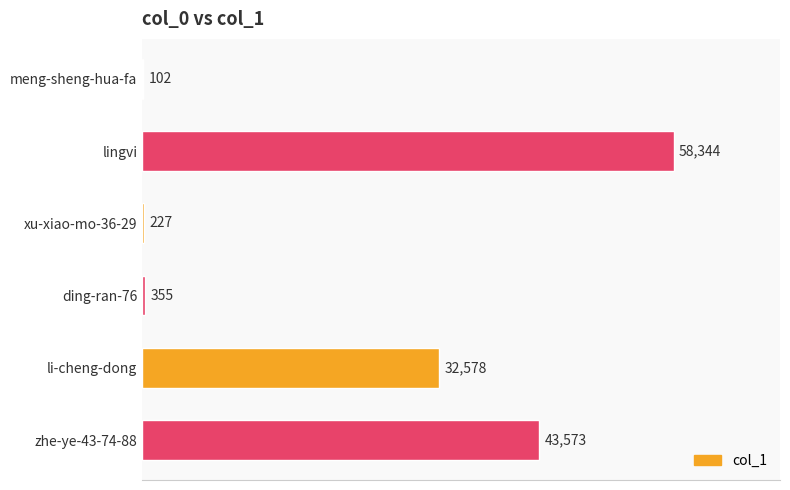

The value at lingvi is 34347. True or false?

False